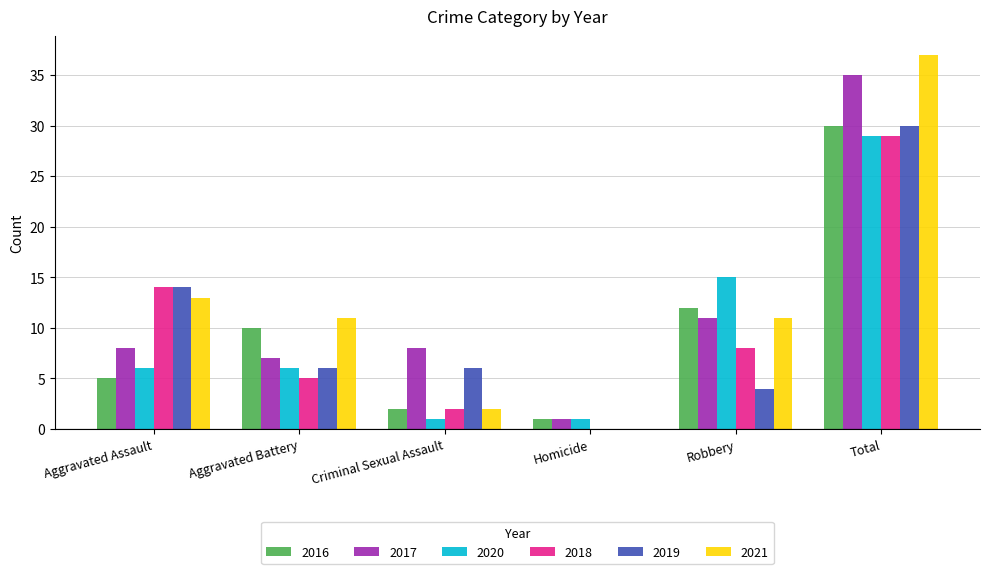

What is the sum of all 2016 values?

60